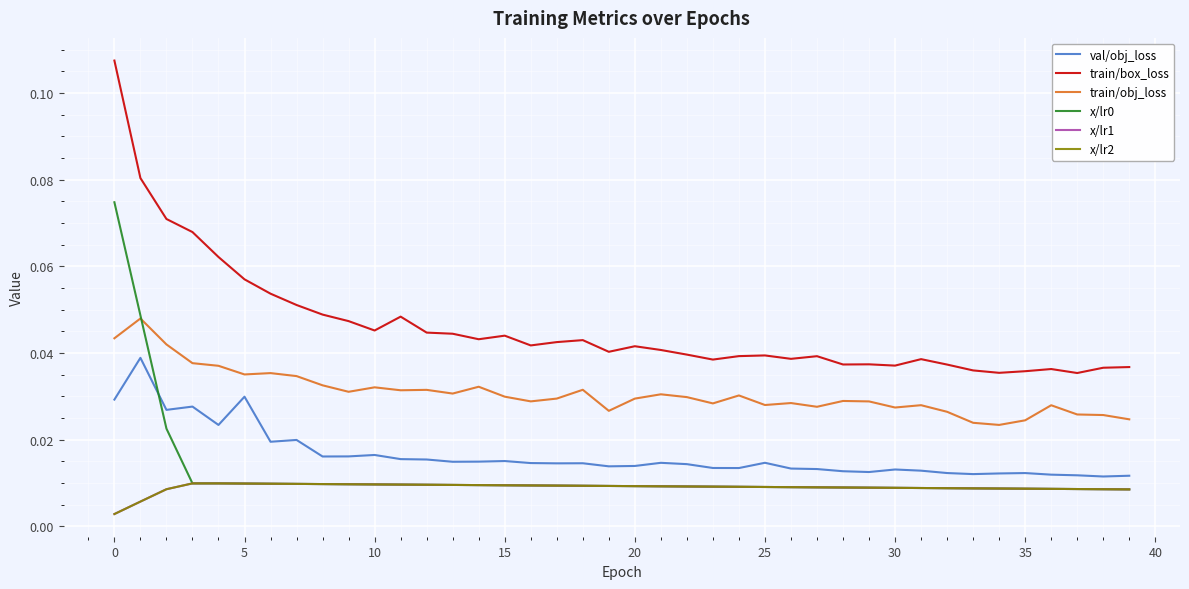

Which series has the largest total across all categories?

train/box_loss